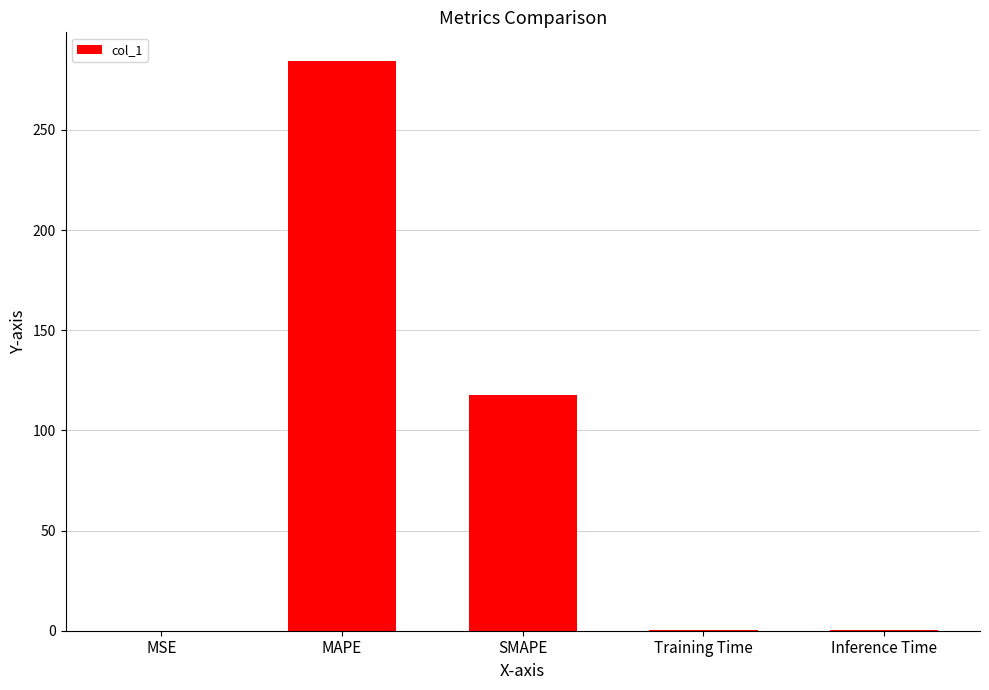

What is the sum of all values?

402.2